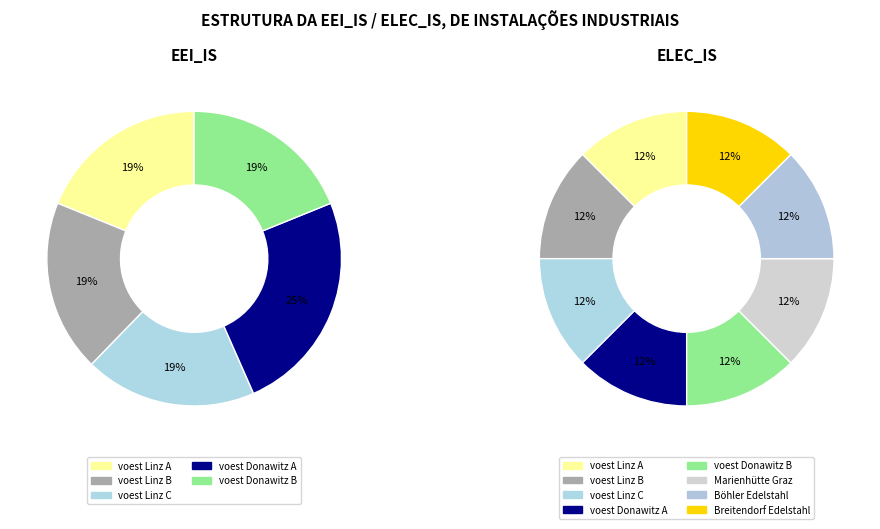

Is there any slice that represents more than half of the pie?

No